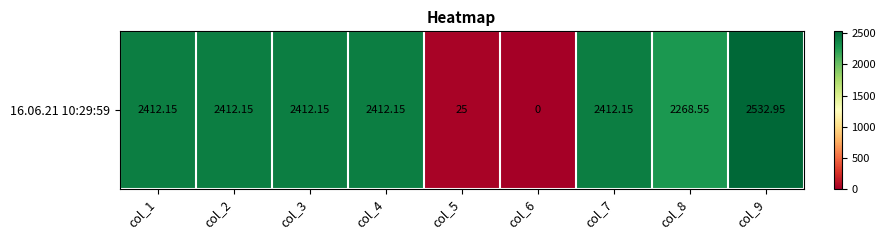

Rank the categories by value from lowest to highest.

col_6, col_5, col_8, col_1, col_2, col_3, col_4, col_7, col_9